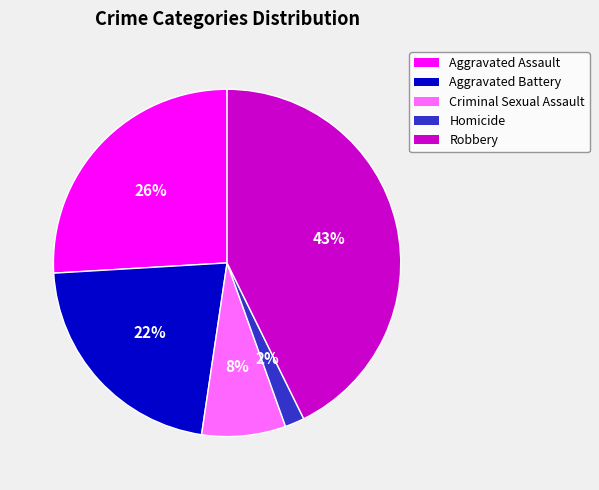

Is the sum of Robbery and Aggravated Battery greater than half?

Yes